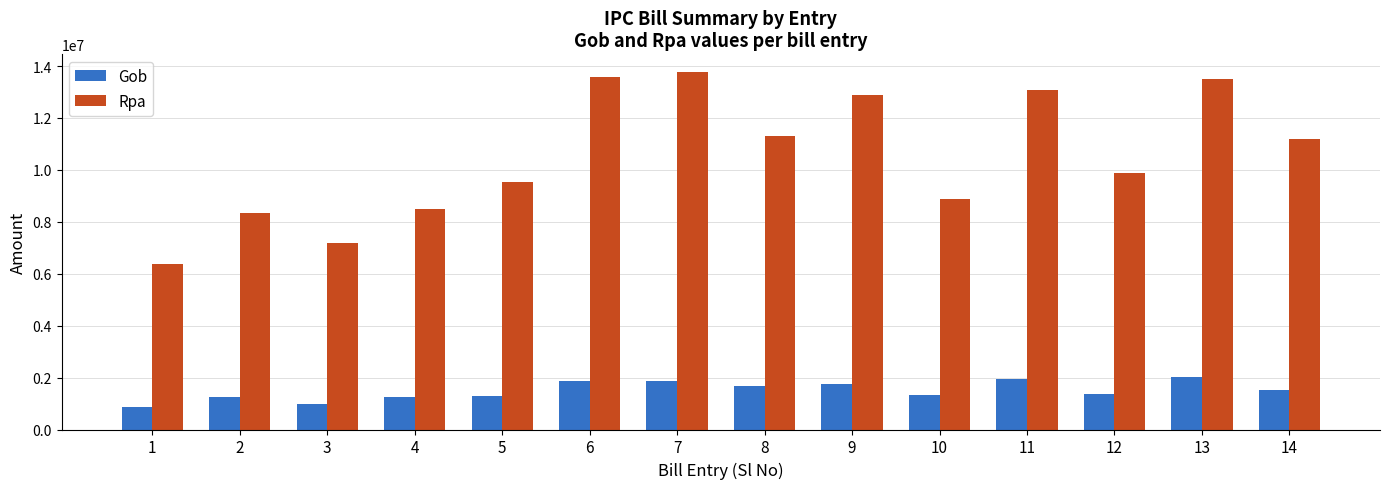

What is the maximum value for Gob?

2019867.6